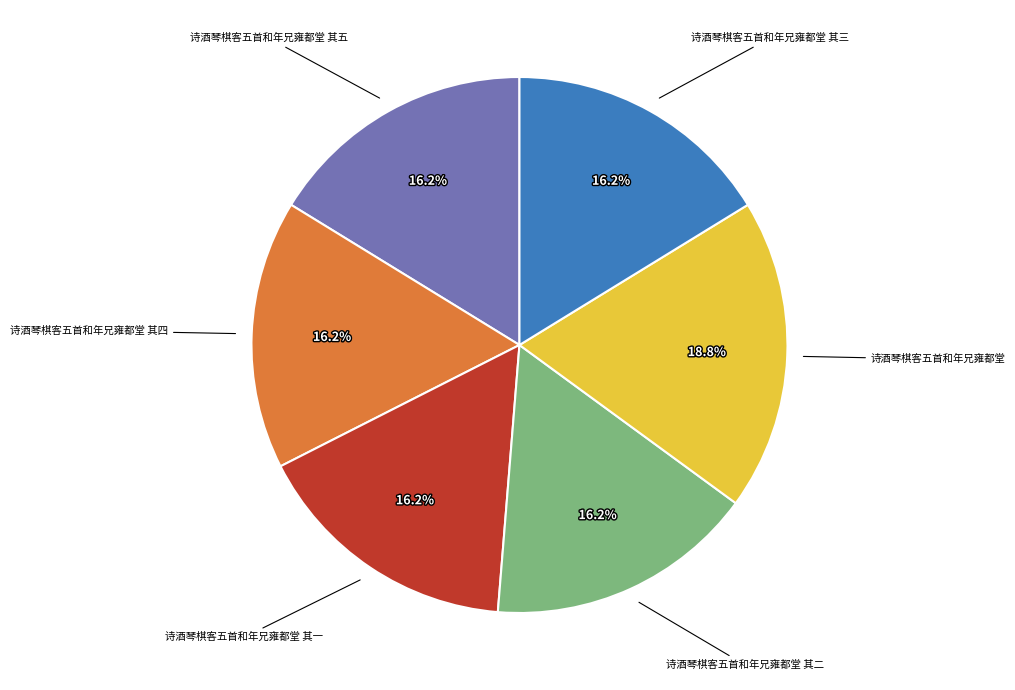

Does 诗酒琴棋客五首和年兄雍都堂 represent more than half of the total?

No